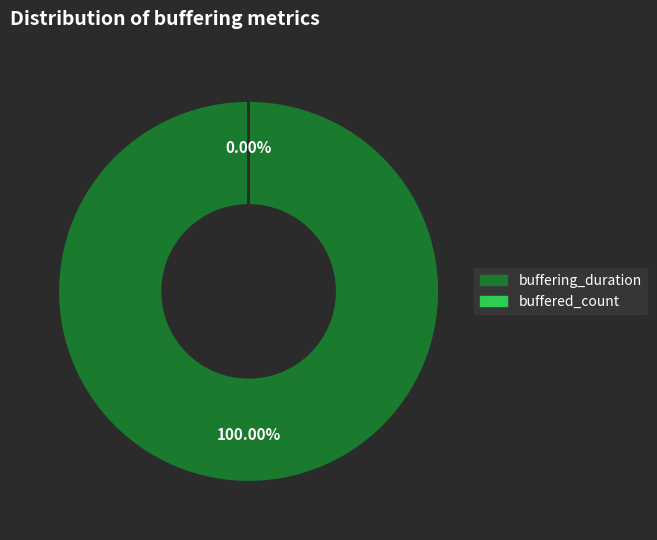

To the nearest percent, what is the combined percentage of buffered_count and buffering_duration?

100%